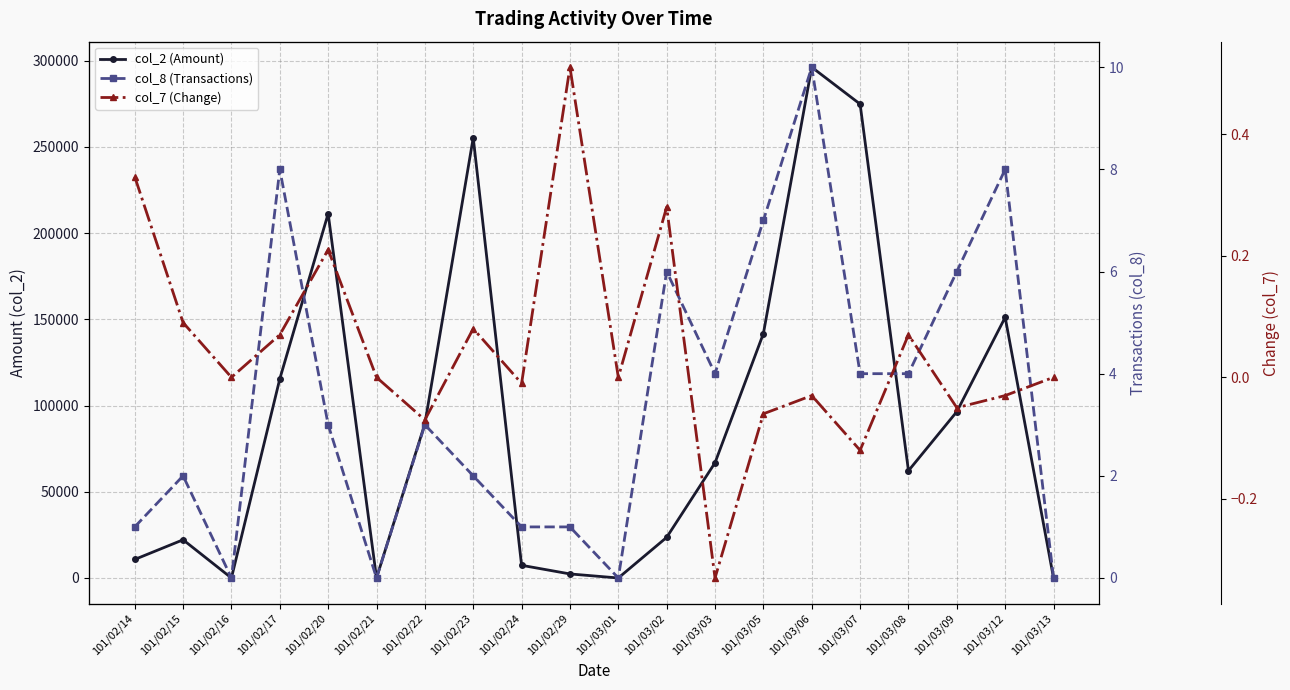

Which series changed the most between 101/02/15 and 101/03/12?

col_2 (Amount)